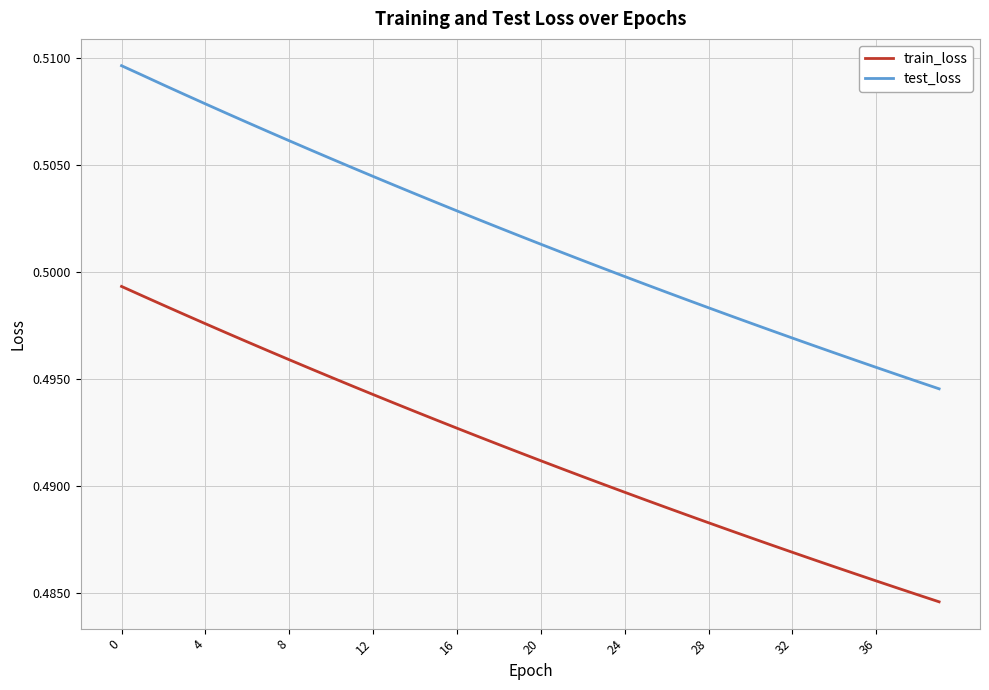

Which series has the widest spread of values?

test_loss